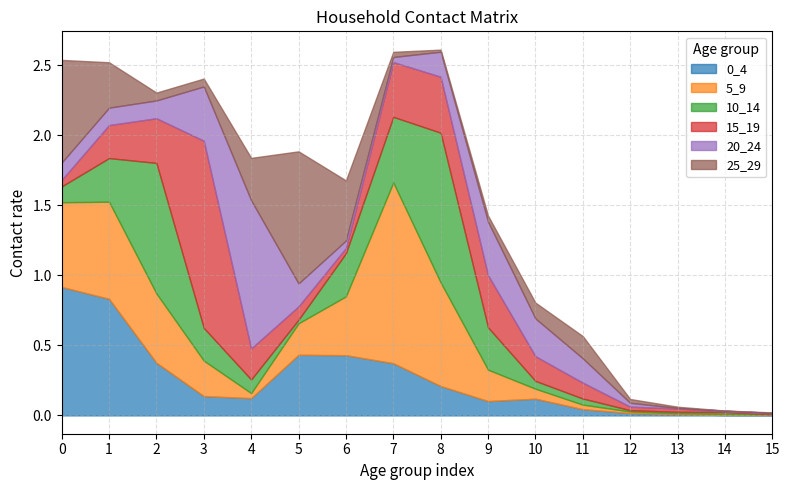

At which category does the chart reach its minimum across all series?

14